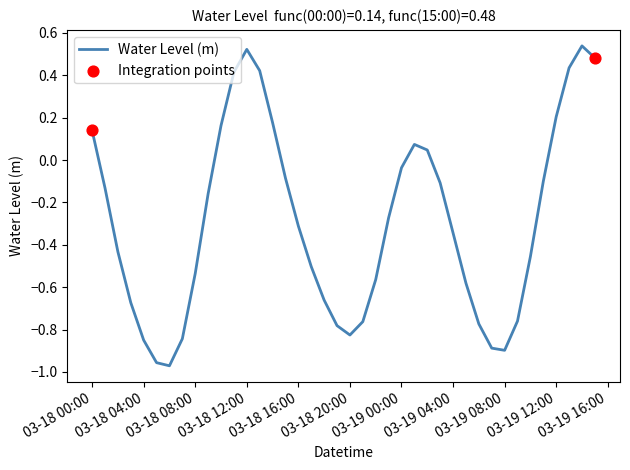

What is the difference between the maximum and minimum values?

1.5